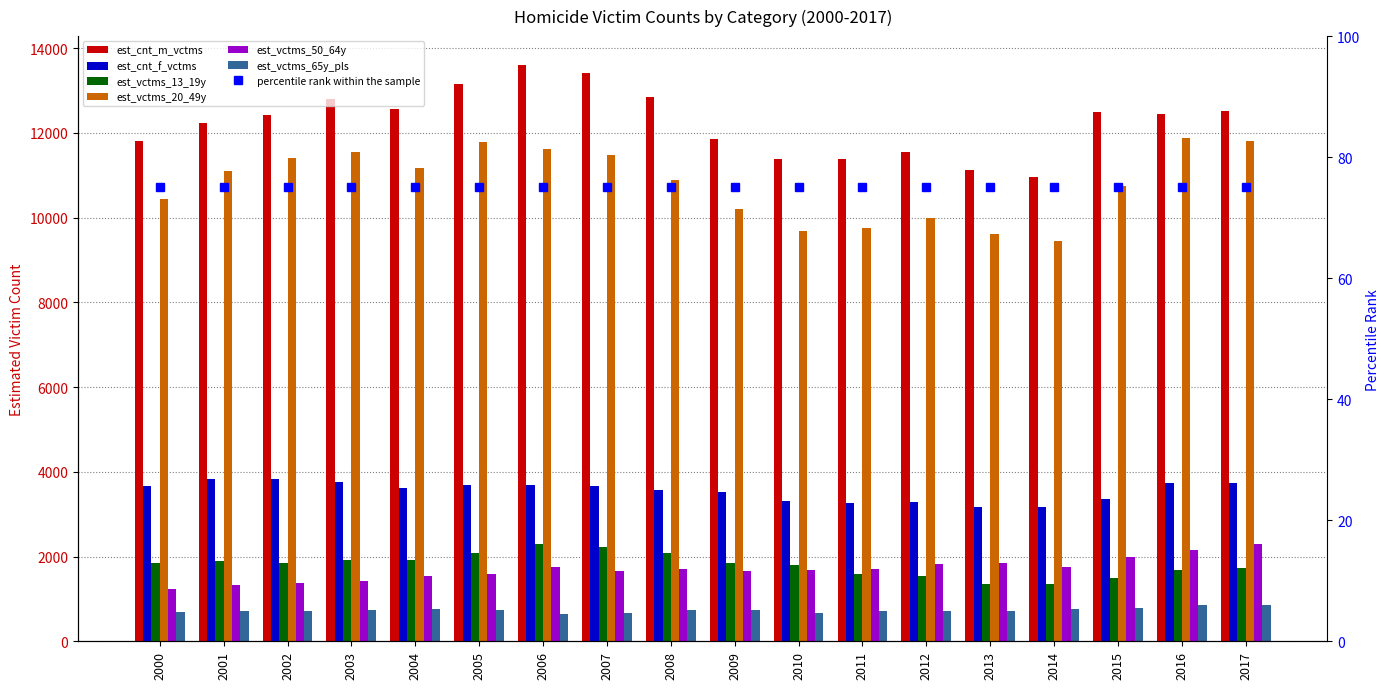

Which series has the largest range (max minus min)?

est_cnt_m_vctms